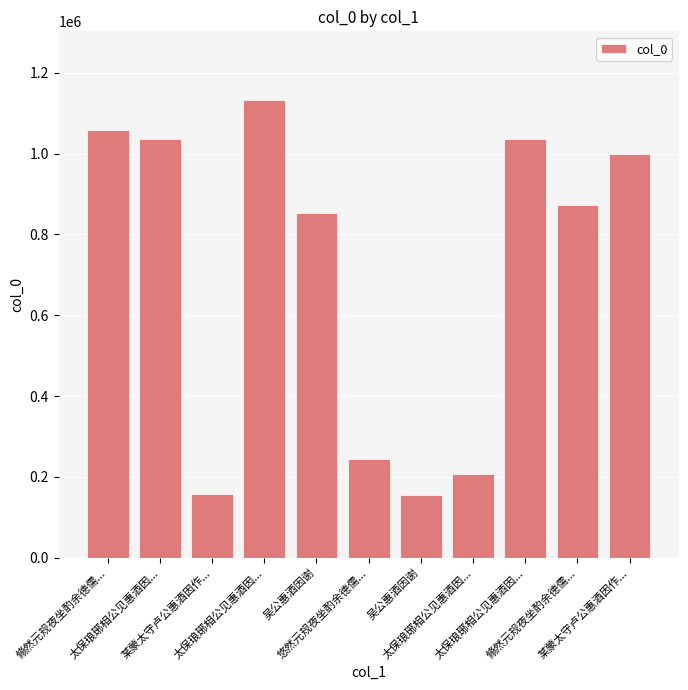

Where is the data nearest to the value 643681?

吴公惠酒因谢